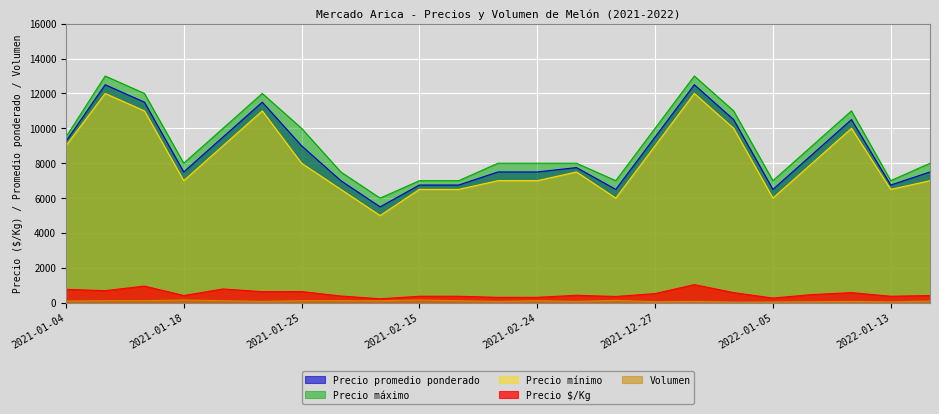

True or false: Precio mínimo and Precio máximo intersect in this chart.

False